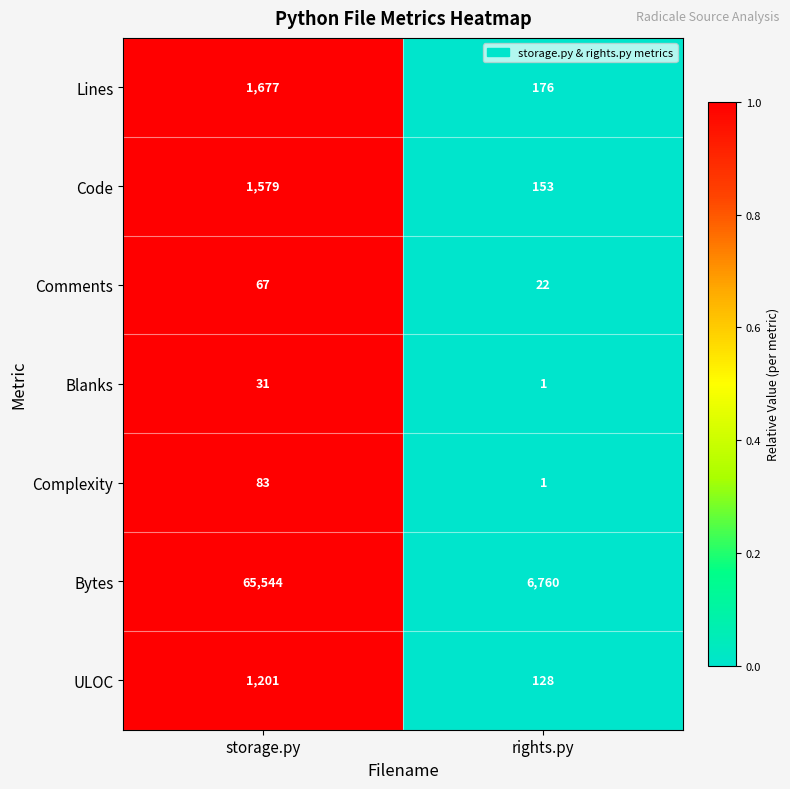

Which category has the lowest value across all series?

rights.py